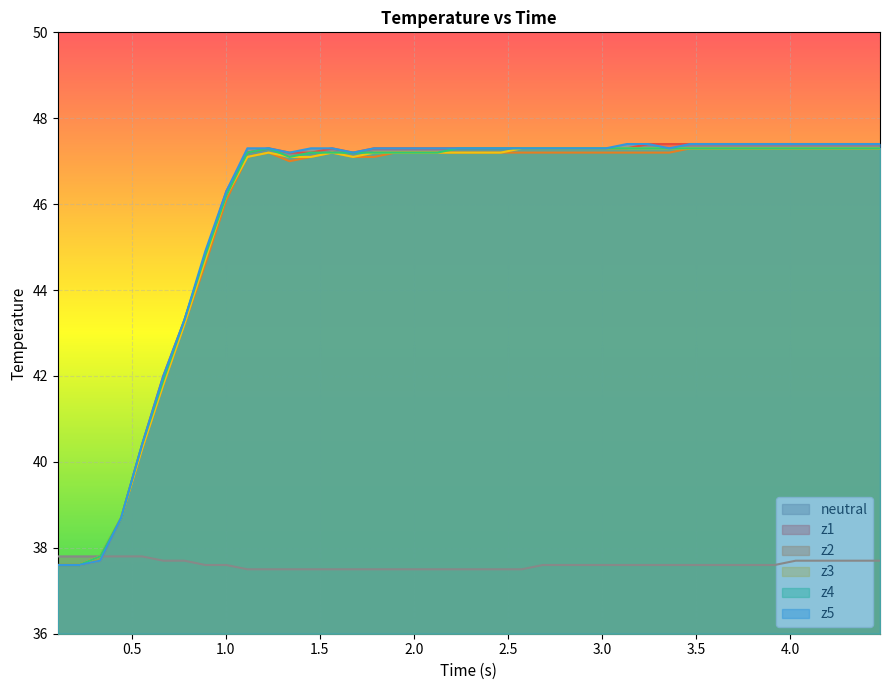

What is the difference between the maximum and minimum values in the z1 series?

9.8